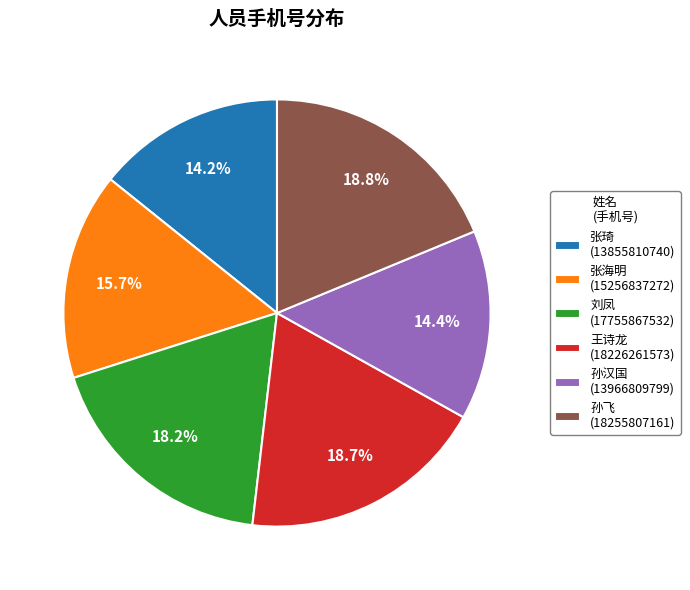

To the nearest percent, what portion does 王诗龙 represent?

19%